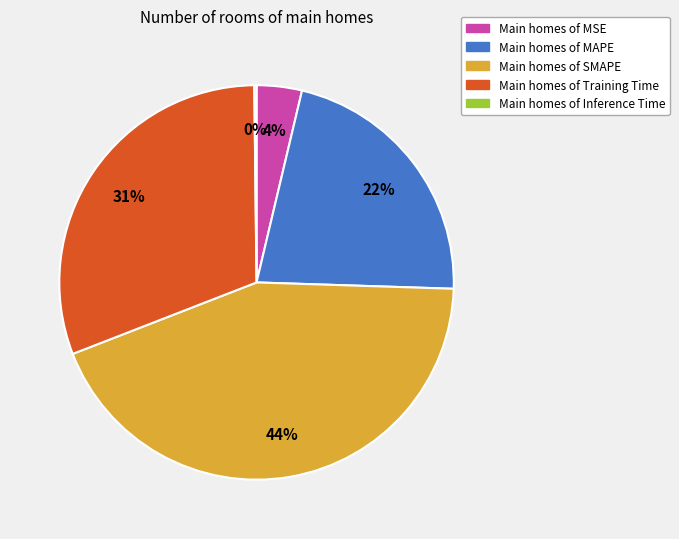

Combined, do Main homes of SMAPE and Main homes of Training Time account for over 50%?

Yes